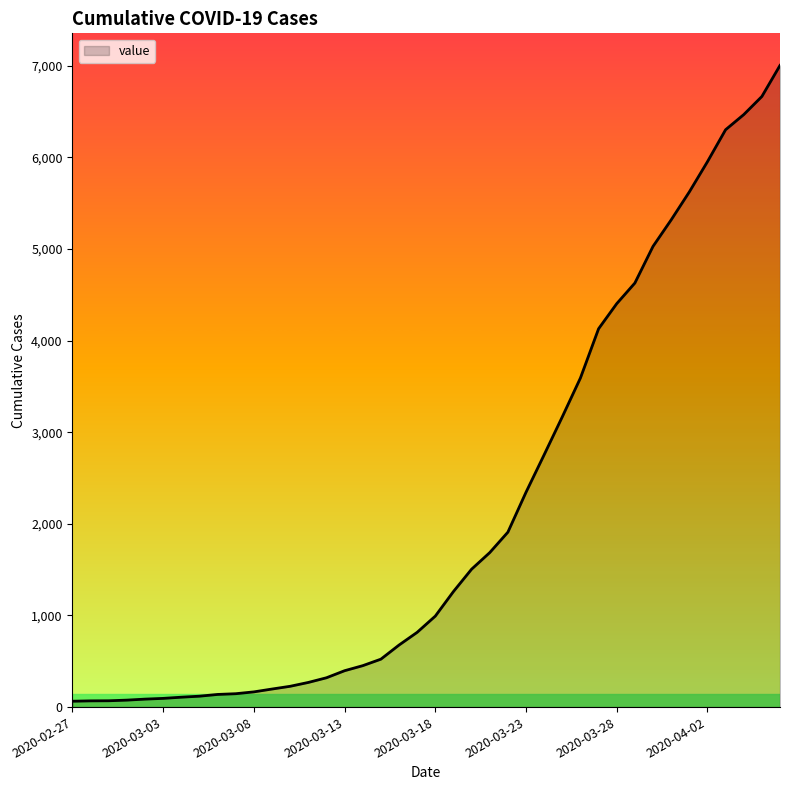

What is the greatest value displayed?

7003